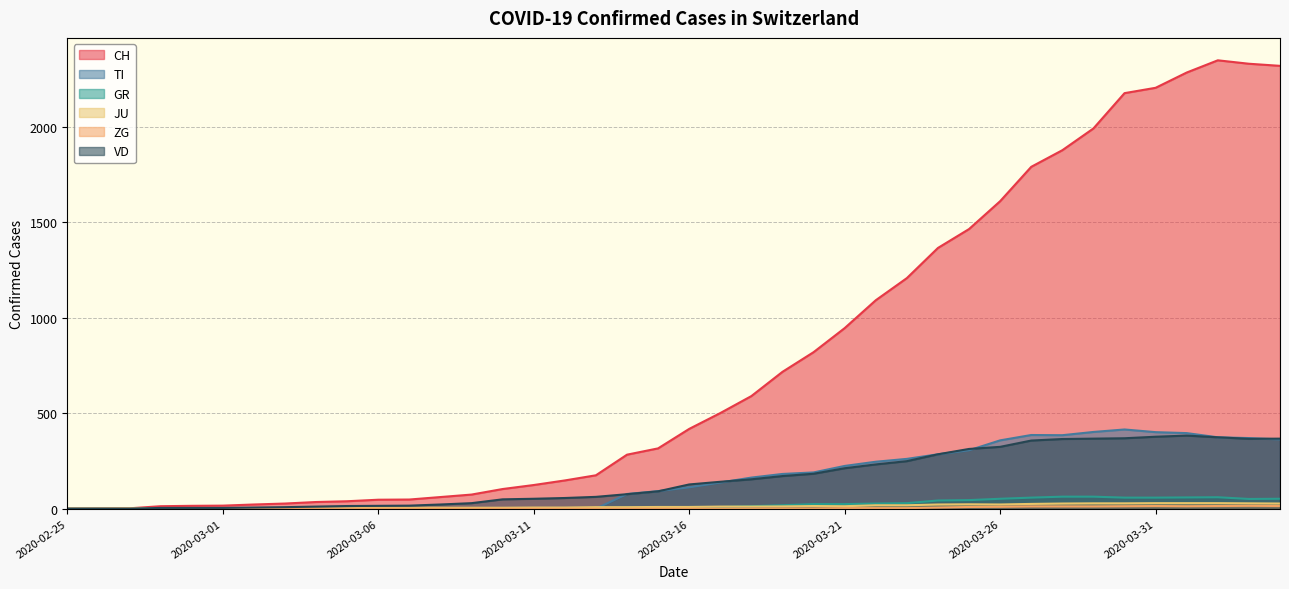

At which label is GR closest to 31?

2020-03-23